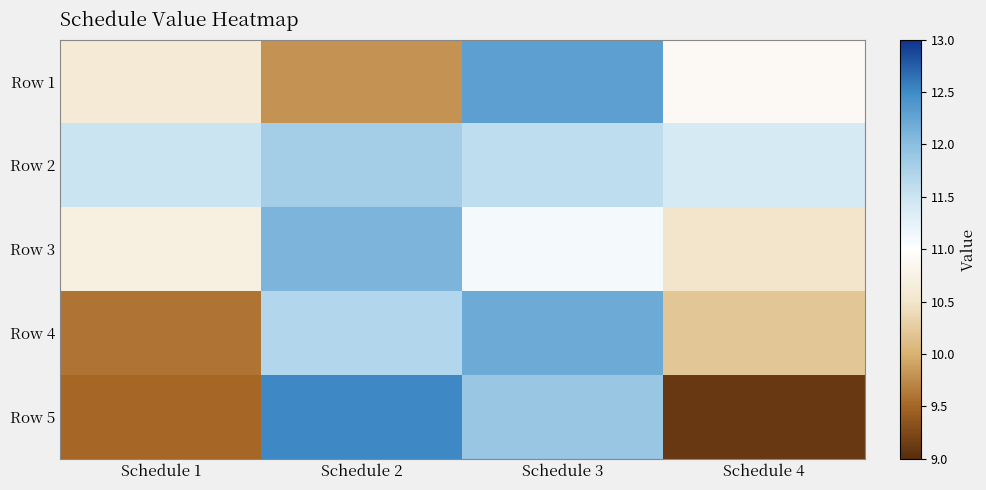

At how many categories does at least one series exceed 11?

4